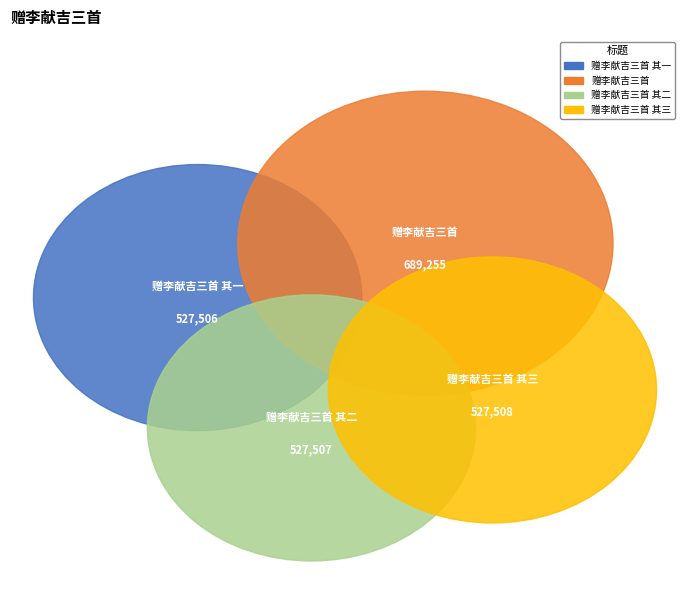

What is the change in value from 赠李献吉三首 其一 to 赠李献吉三首 其二?

+1